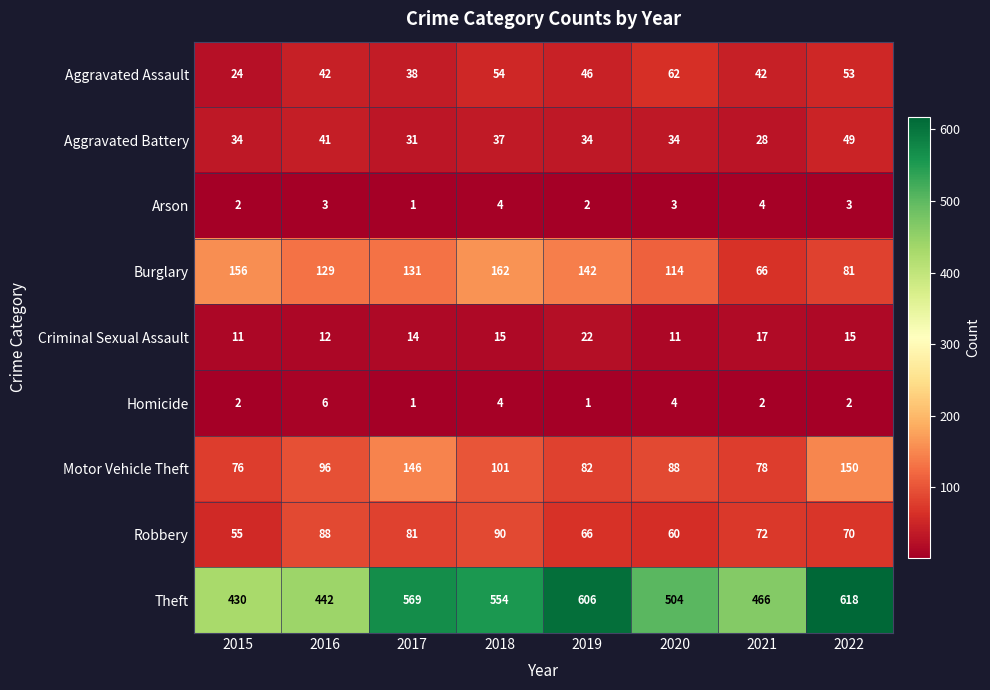

Which series has the largest range (max minus min)?

Theft